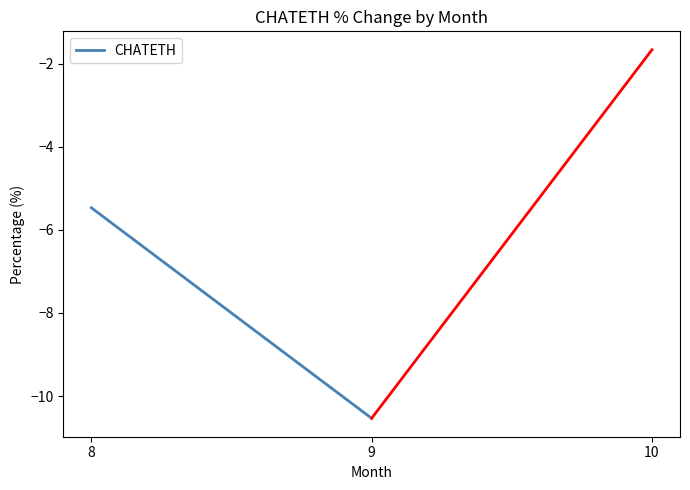

The chart shows a value of -10.5 at 9. True or false?

True